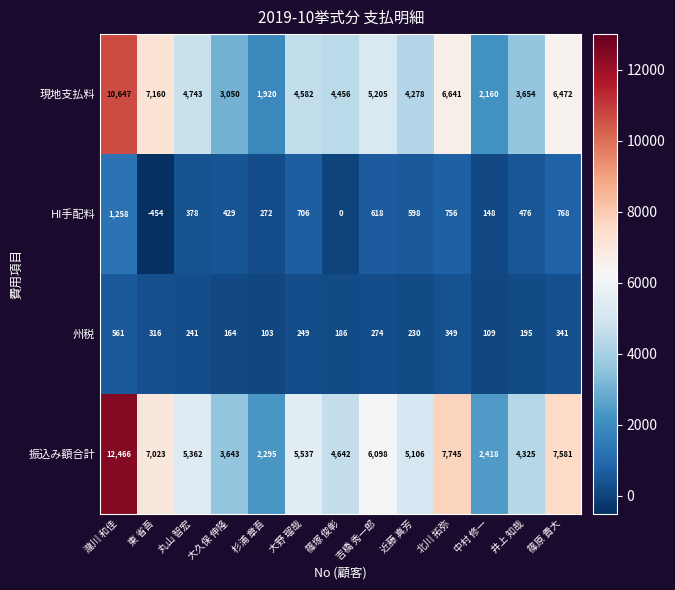

At which label is 現地支払料 closest to 6283?

篠原 貴大